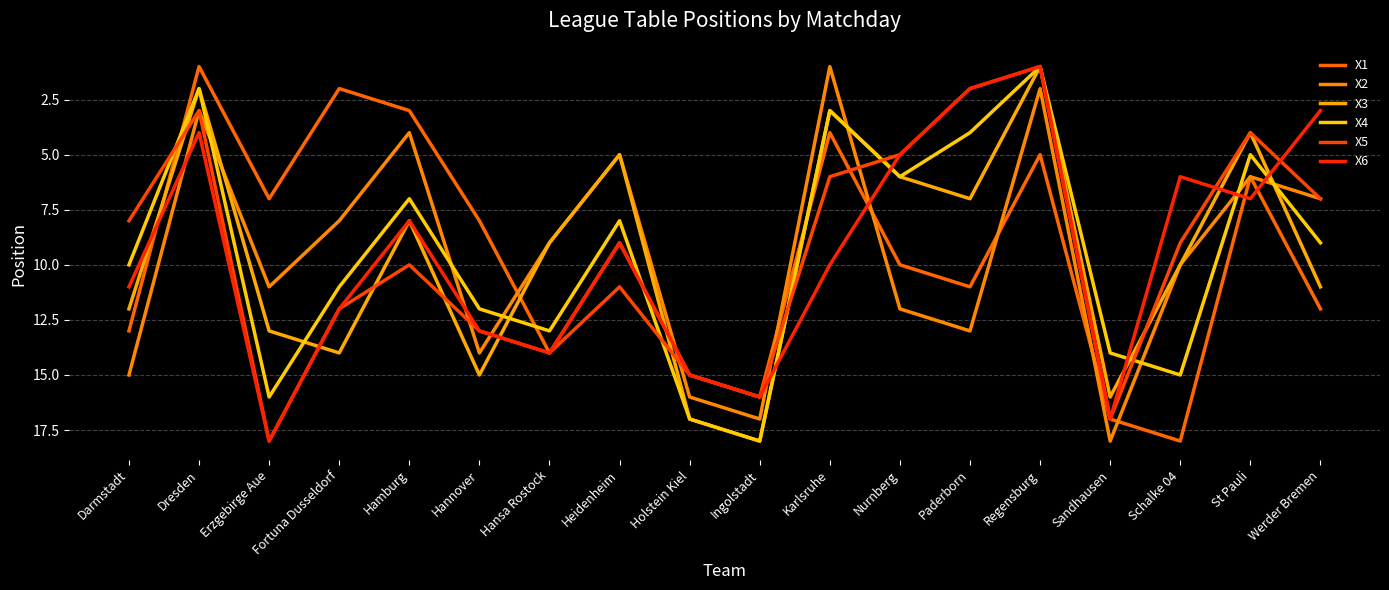

After their last crossing, which series has the higher values: X5 or X3?

X3